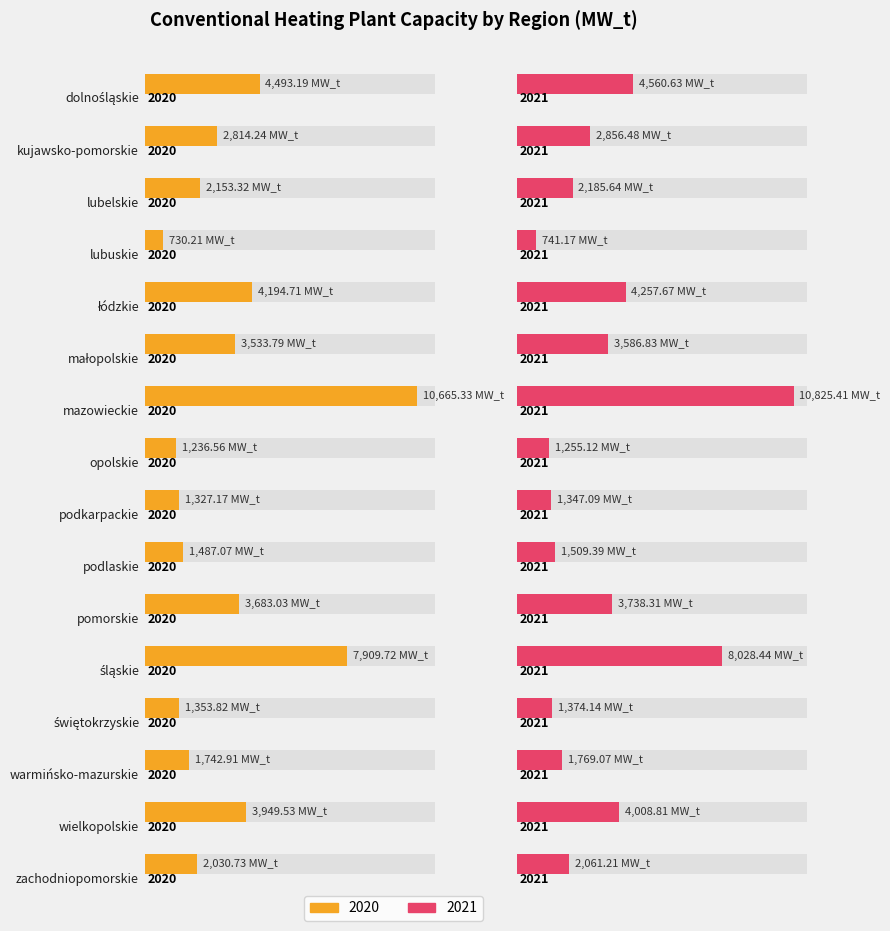

What is the sum of all 2020 values?

53305.3